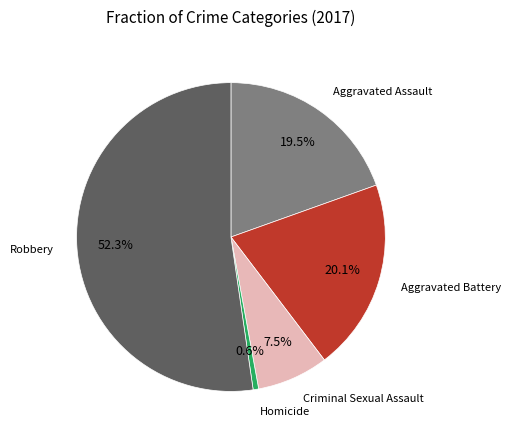

Does any single category account for the majority?

Yes